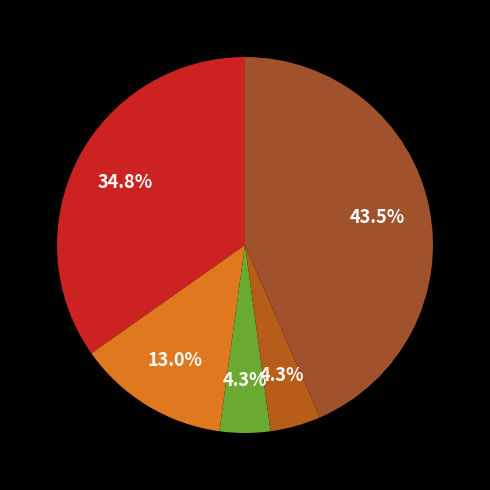

How many slices are in this pie chart?

5